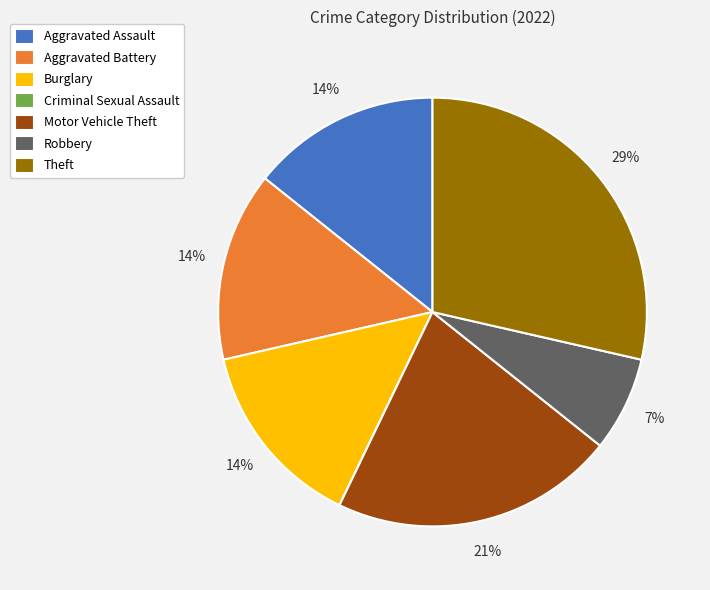

Approximately how many times larger is the value at Aggravated Battery compared to Theft?

0.5